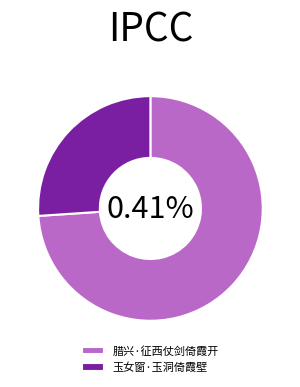

Rank the categories by value from highest to lowest.

腊兴·征西仗剑倚霞开, 玉女窗·玉洞倚霞壁